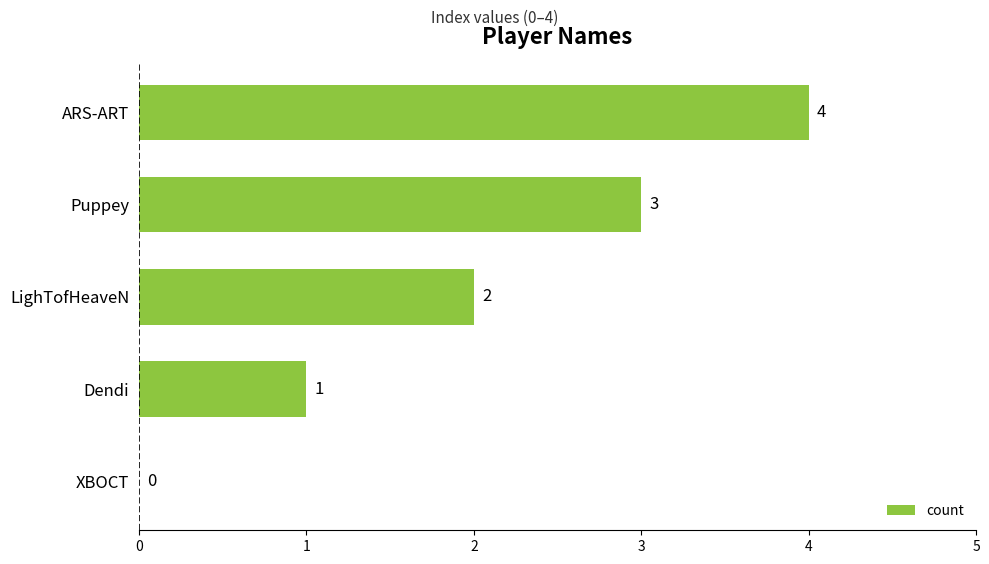

What is the average value?

2